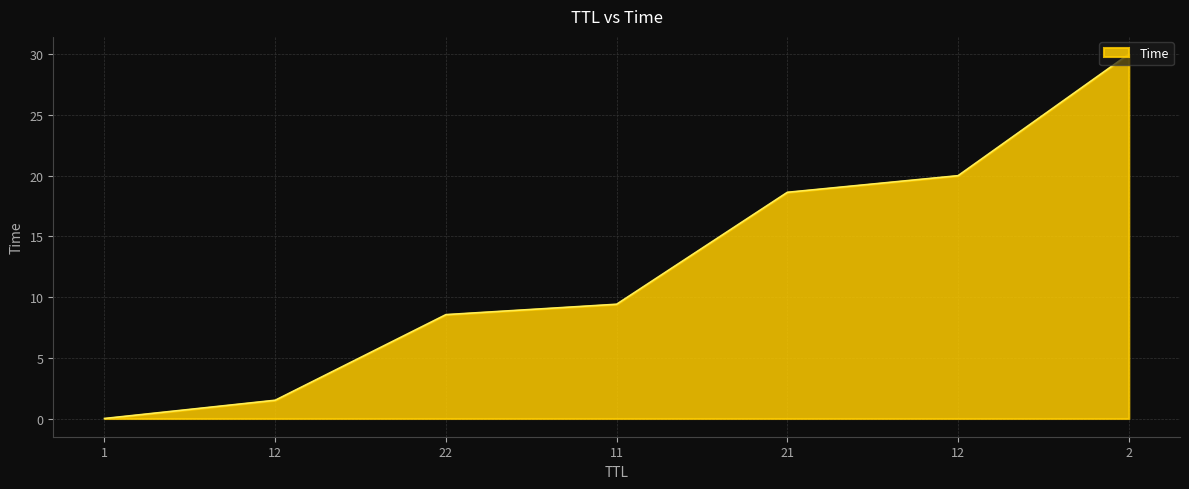

How many series are shown in this chart?

1